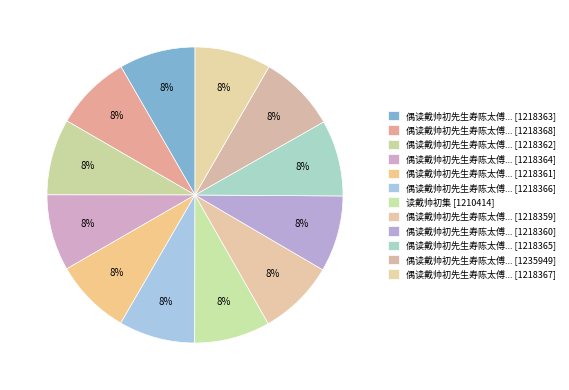

How many slices are in this pie chart?

12